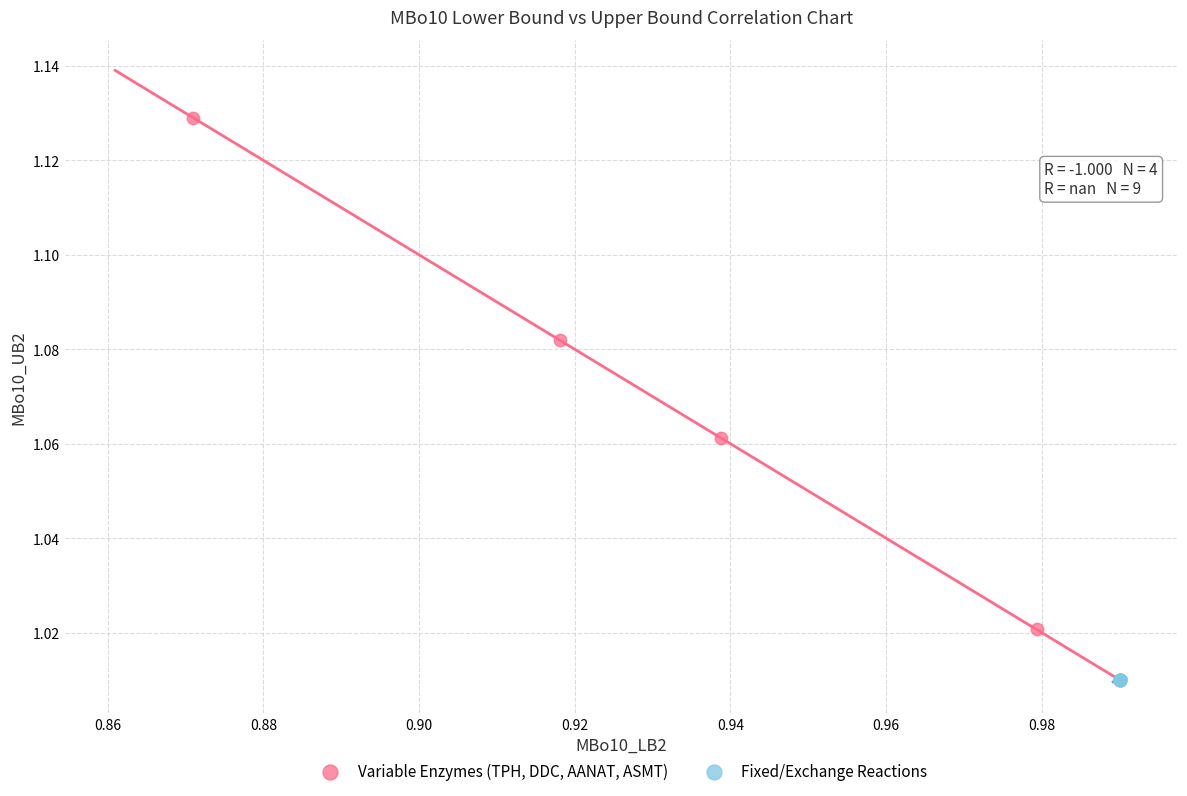

Which series reaches the maximum Y coordinate?

Variable Enzymes (TPH, DDC, AANAT, ASMT)